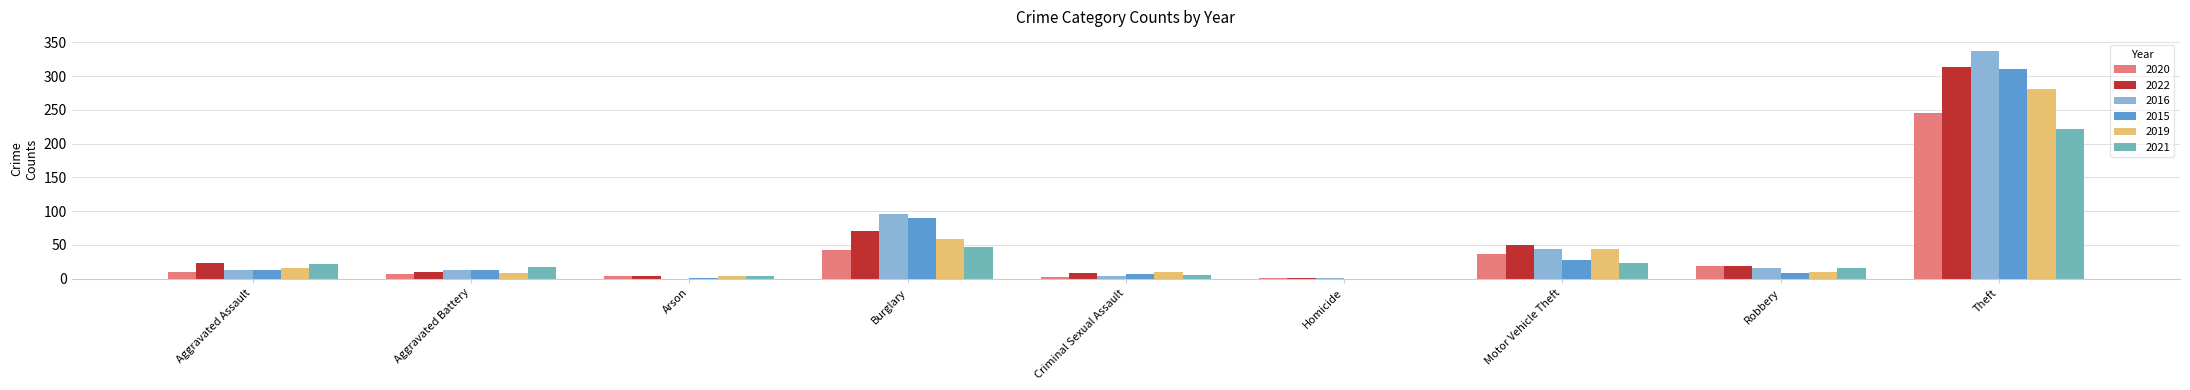

What are all the series names shown in the legend?

2020, 2022, 2016, 2015, 2019, 2021